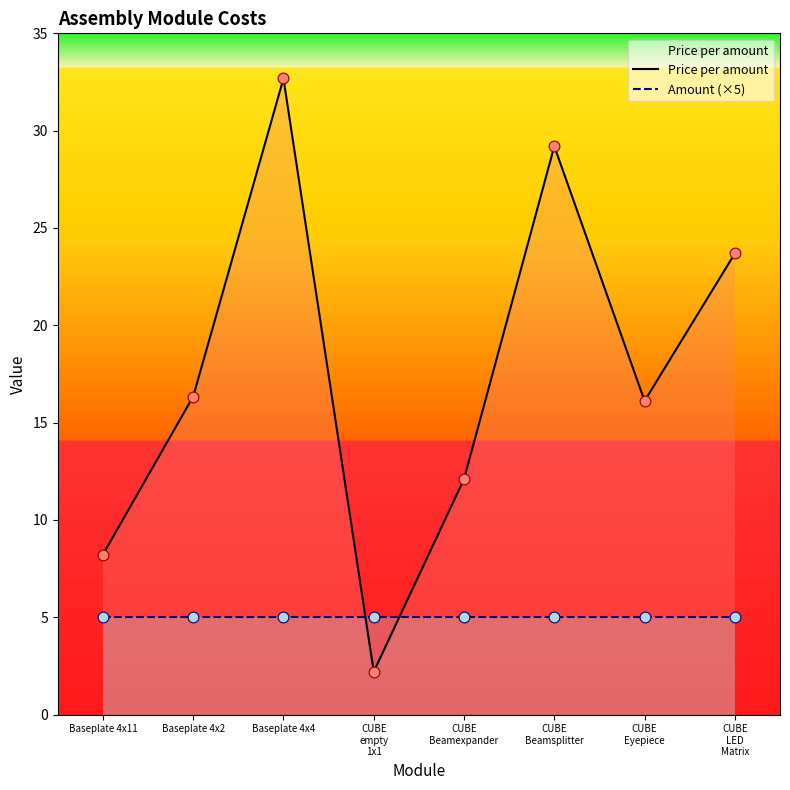

What is the total value across all series at Baseplate 4x4?

37.7